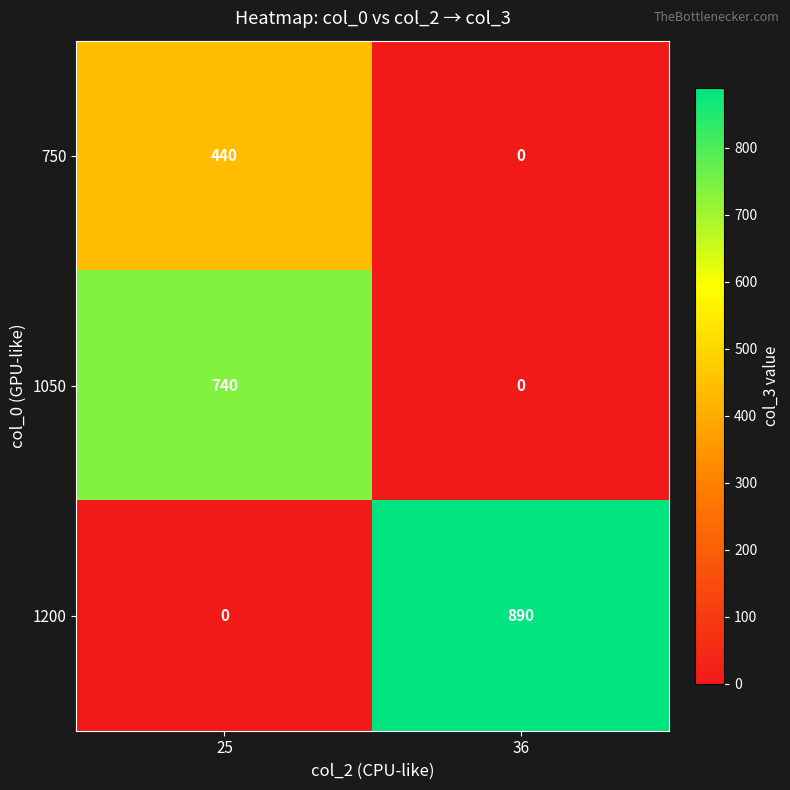

How many data points in 1050 are less than 740?

1